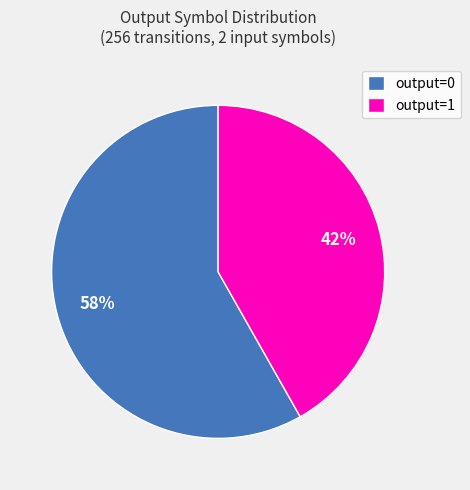

The output=1 slice represents 42% of the pie. True or false?

True